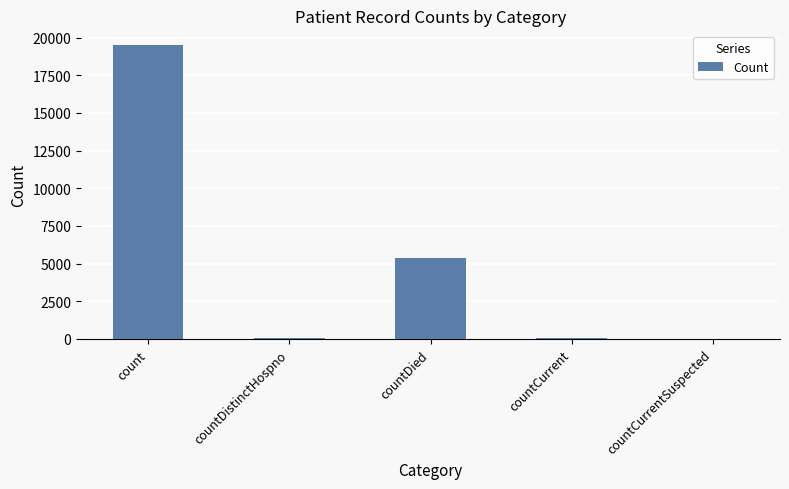

What is the greatest value displayed?

19505